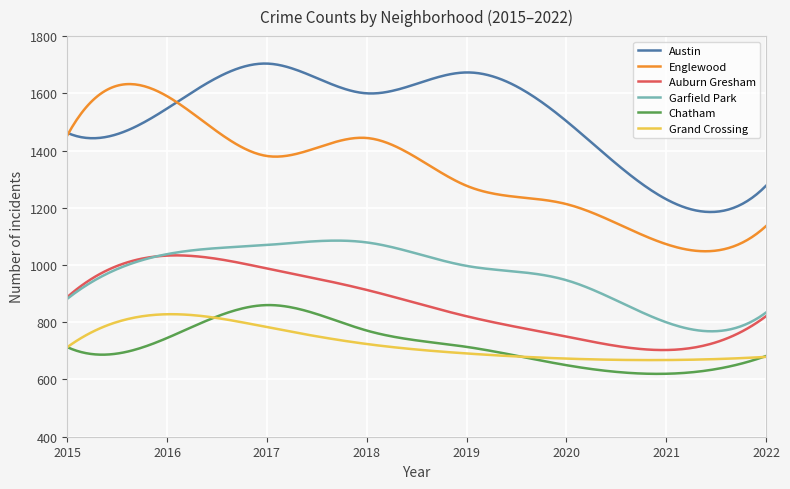

Which series has the widest spread of values?

Englewood